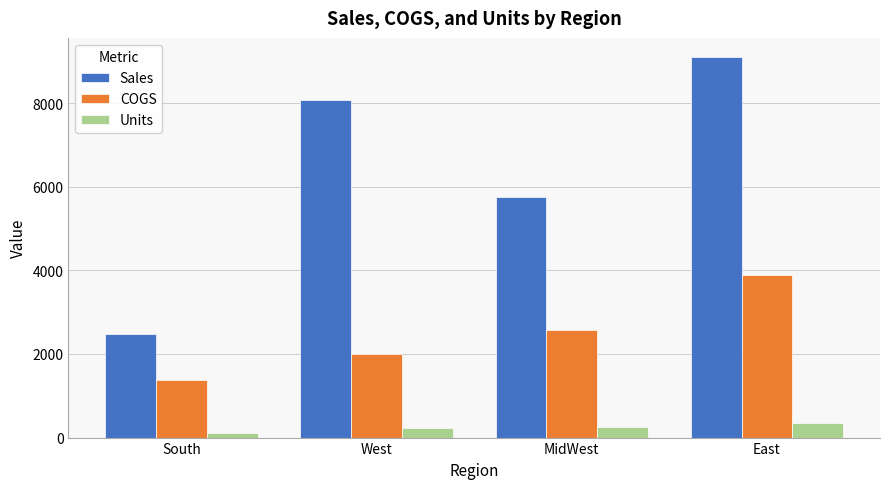

What is the sum of all Units values?

945